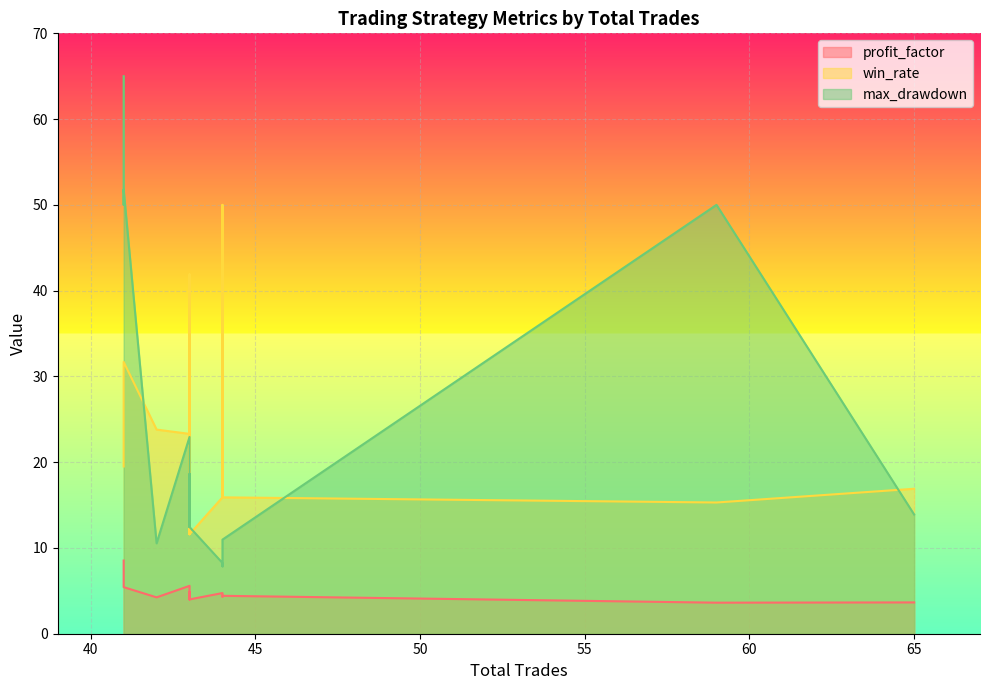

What is the label of the 16th point from the right?

43